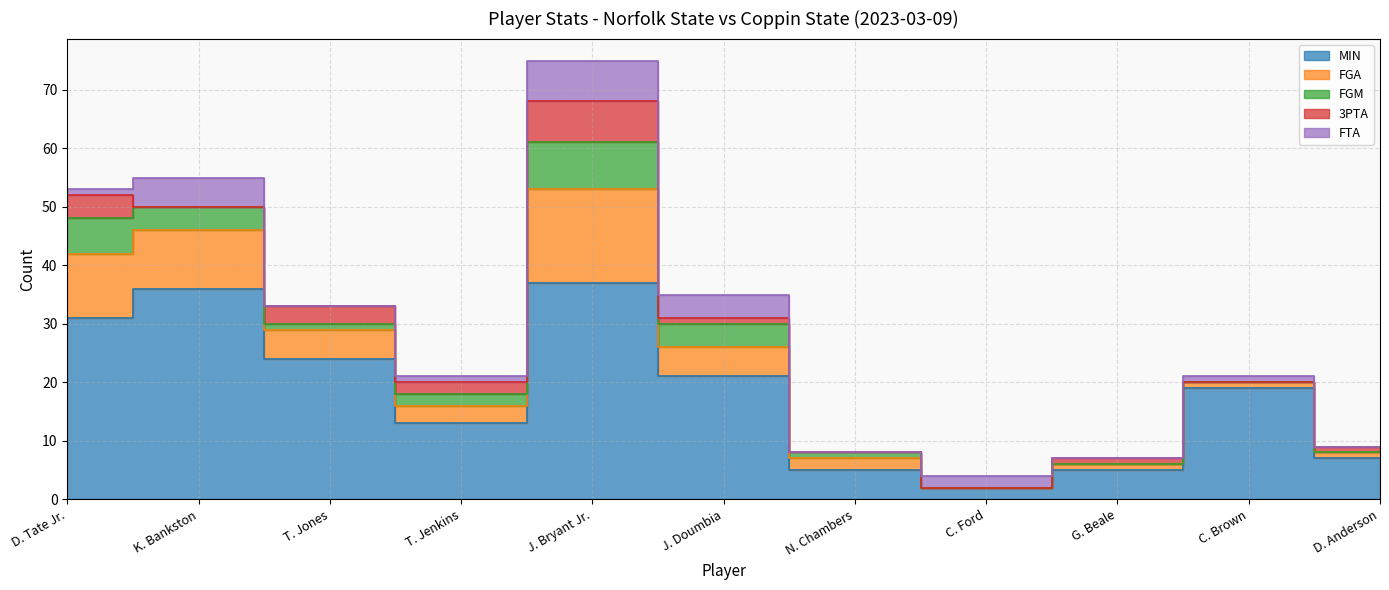

What is the value of the MIN point at the 2nd from the left?

36